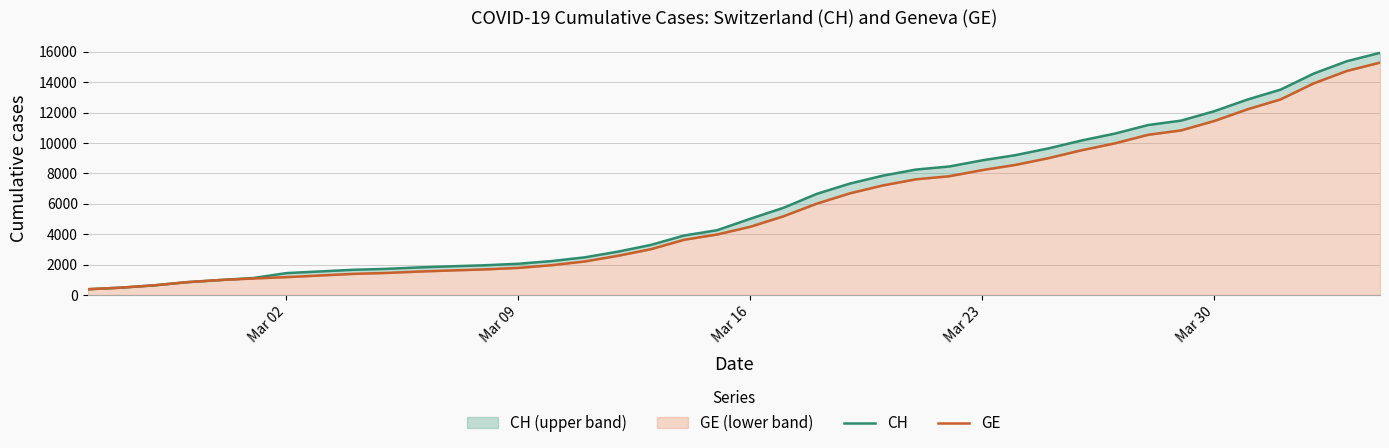

Is it true that CH equals 15736 at 33?

False